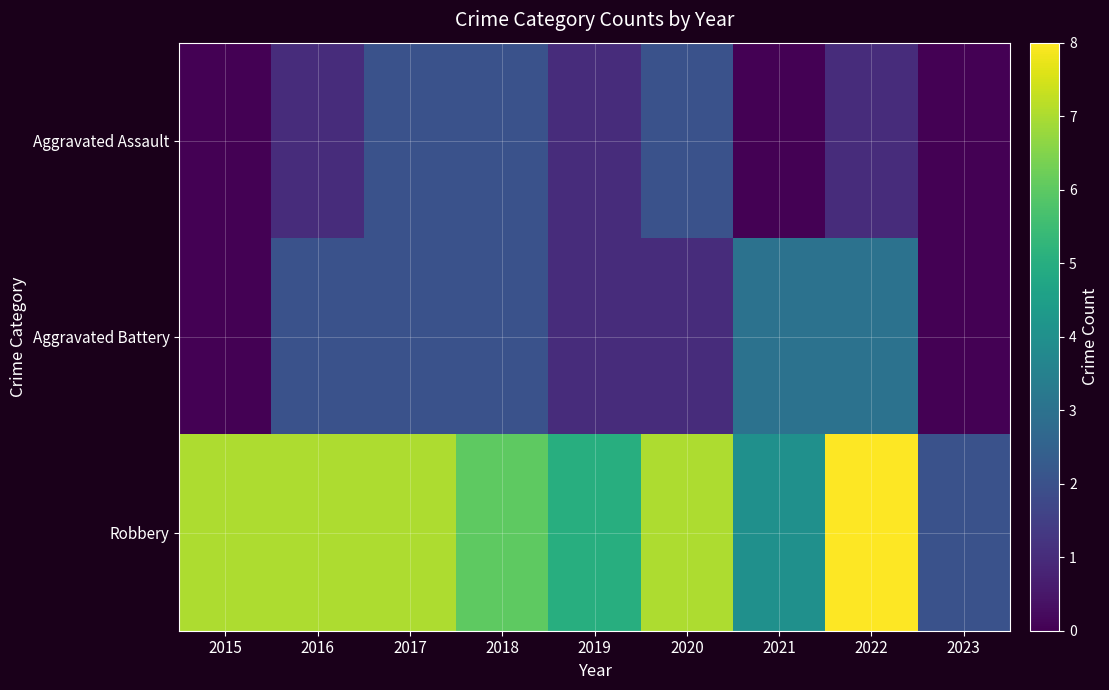

Reading left to right, transcribe all the data shown in this chart.

Aggravated Assault: 2015=0	2016=1	2017=2	2018=2	2019=1	2020=2	2021=0	2022=1	2023=0
Aggravated Battery: 2015=0	2016=2	2017=2	2018=2	2019=1	2020=1	2021=3	2022=3	2023=0
Robbery: 2015=7	2016=7	2017=7	2018=6	2019=5	2020=7	2021=4	2022=8	2023=2